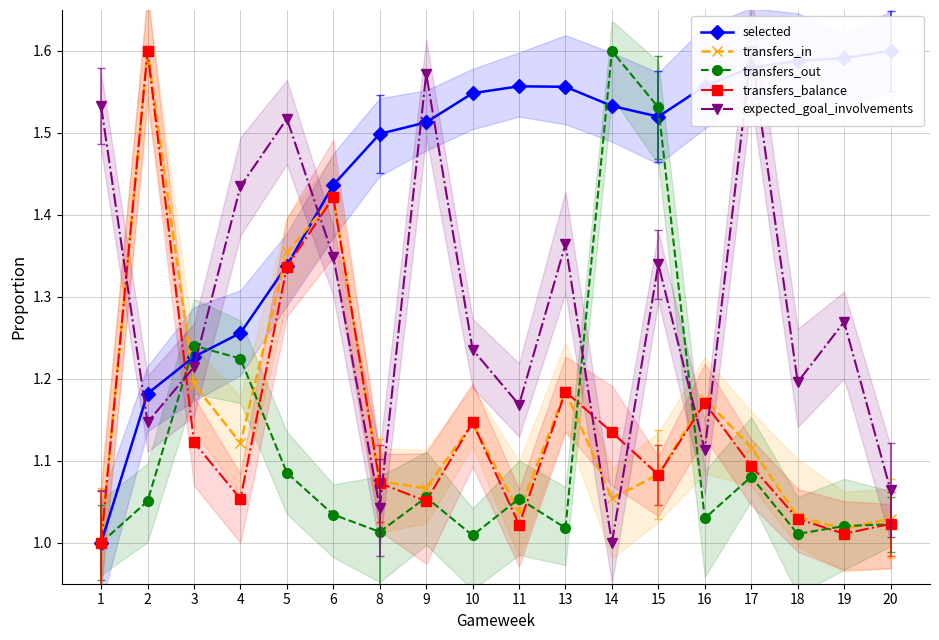

Reading right to left, list all the values displayed in this chart.

selected: 20=1.6	19=1.6	18=1.6	17=1.6	16=1.6	15=1.5	14=1.5	13=1.6	11=1.6	10=1.5	9=1.5	8=1.5	6=1.4	5=1.3	4=1.3	3=1.2	2=1.2	1=1.0
transfers_in: 20=1.0	19=1.0	18=1.0	17=1.1	16=1.2	15=1.1	14=1.1	13=1.2	11=1.0	10=1.1	9=1.1	8=1.1	6=1.4	5=1.4	4=1.1	3=1.2	2=1.6	1=1.0
transfers_out: 20=1.0	19=1.0	18=1.0	17=1.1	16=1.0	15=1.5	14=1.6	13=1.0	11=1.1	10=1.0	9=1.1	8=1.0	6=1.0	5=1.1	4=1.2	3=1.2	2=1.1	1=1.0
transfers_balance: 20=1.0	19=1.0	18=1.0	17=1.1	16=1.2	15=1.1	14=1.1	13=1.2	11=1.0	10=1.1	9=1.1	8=1.1	6=1.4	5=1.3	4=1.1	3=1.1	2=1.6	1=1.0
expected_goal_involvements: 20=1.1	19=1.3	18=1.2	17=1.6	16=1.1	15=1.3	14=1.0	13=1.4	11=1.2	10=1.2	9=1.6	8=1.0	6=1.3	5=1.5	4=1.4	3=1.2	2=1.1	1=1.5